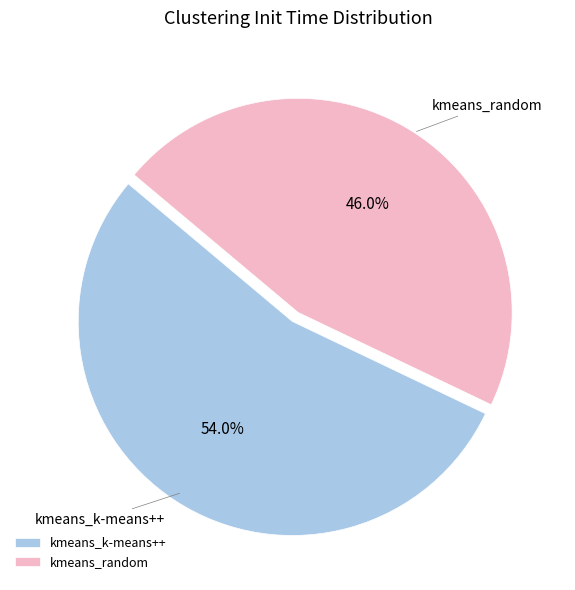

To the nearest percent, what is the difference between the kmeans_random and kmeans_k-means++ slice percentages?

8%